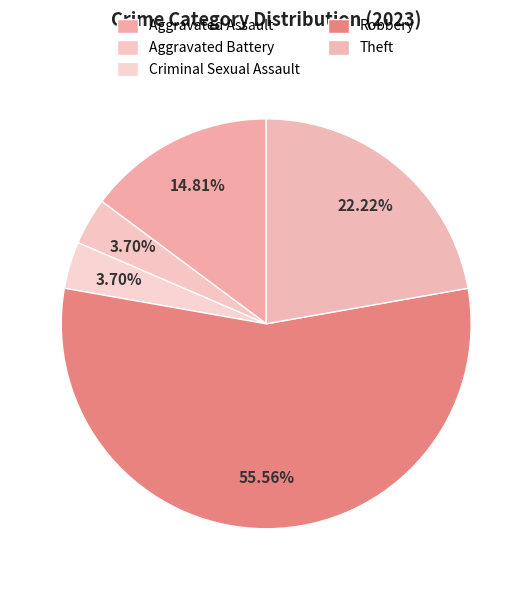

To the nearest percent, what percentage of the pie is Theft?

22%